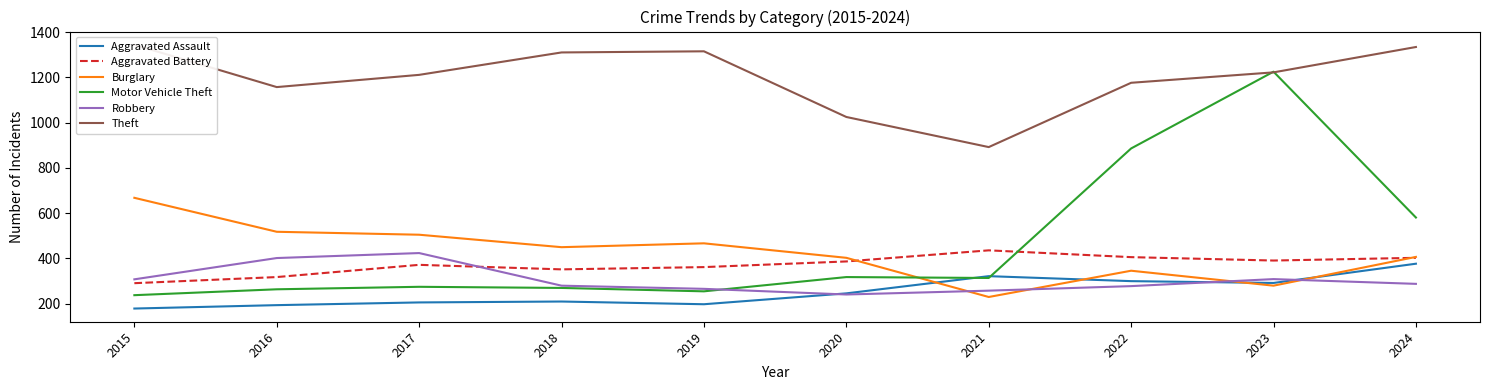

At which category does the chart reach its minimum across all series?

2015